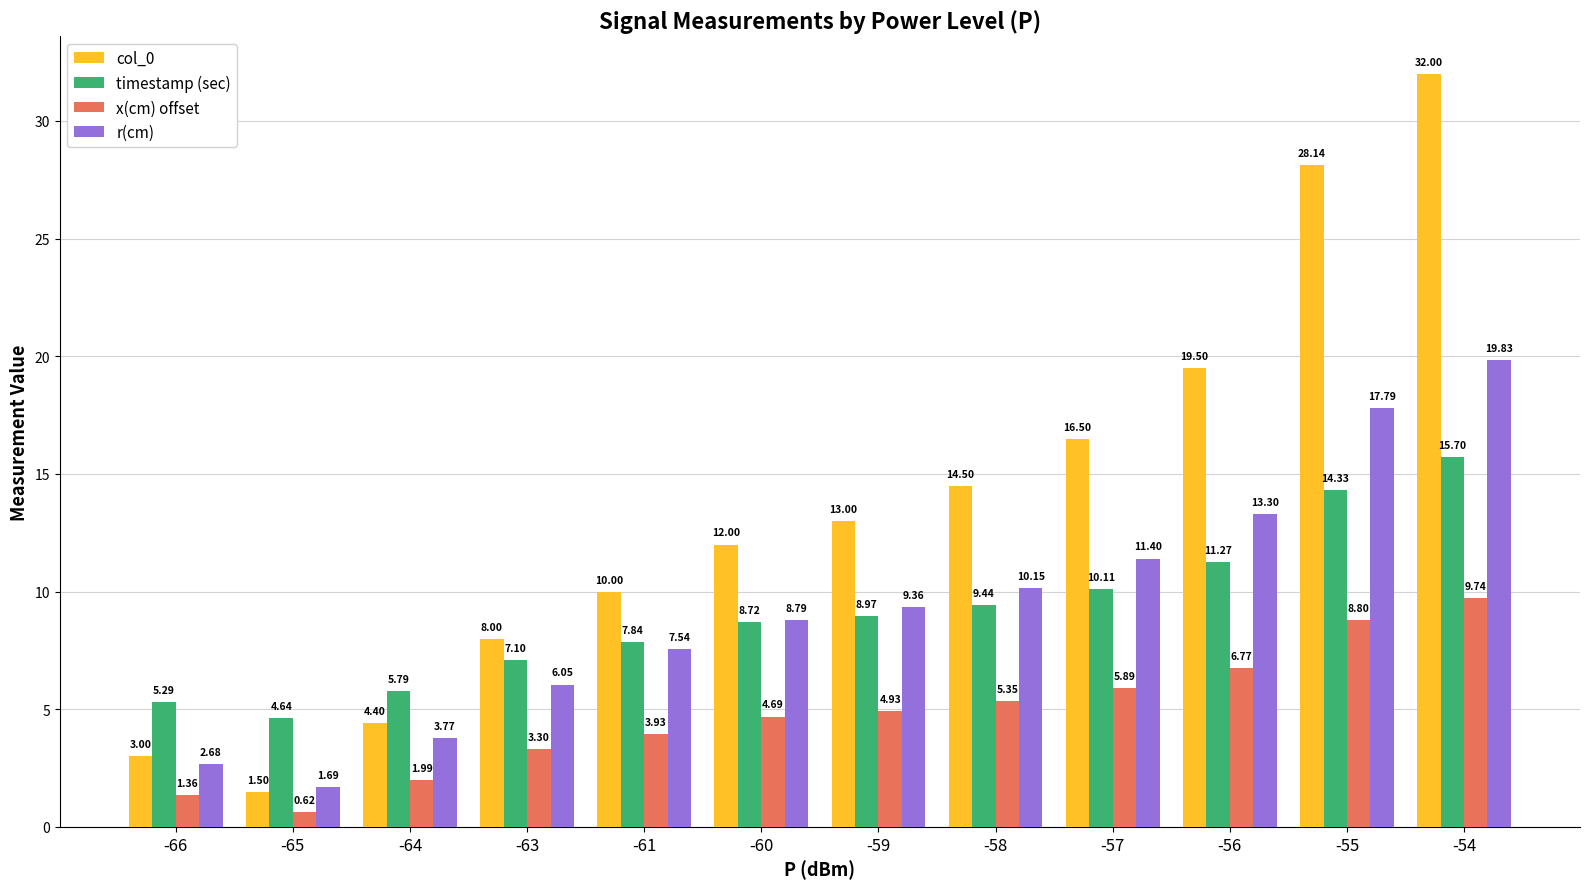

At -55, list the series in order from smallest to largest.

x(cm) offset, timestamp (sec), r(cm), col_0